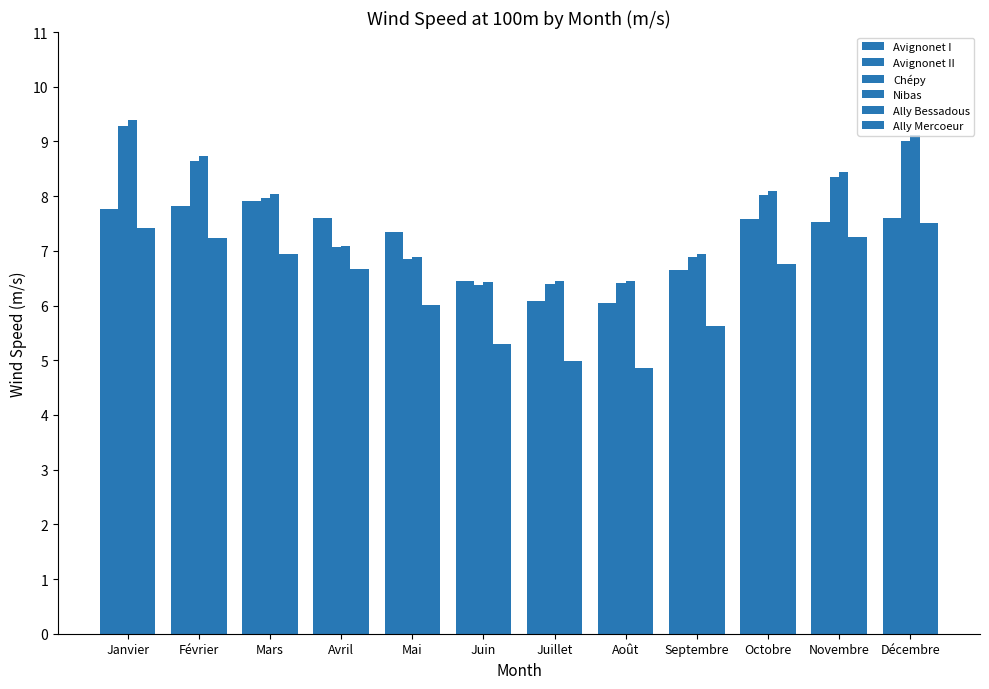

How many bars are there in each group?

6